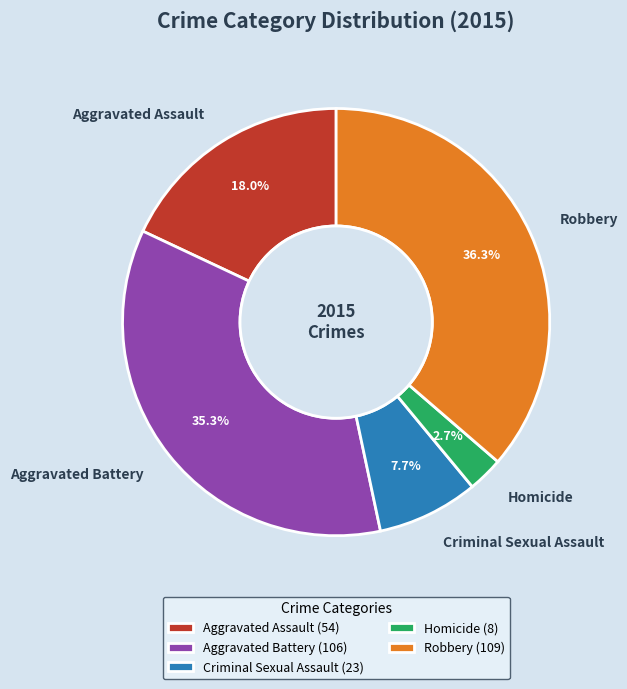

What percentage is NOT represented by Aggravated Assault?

82.0%